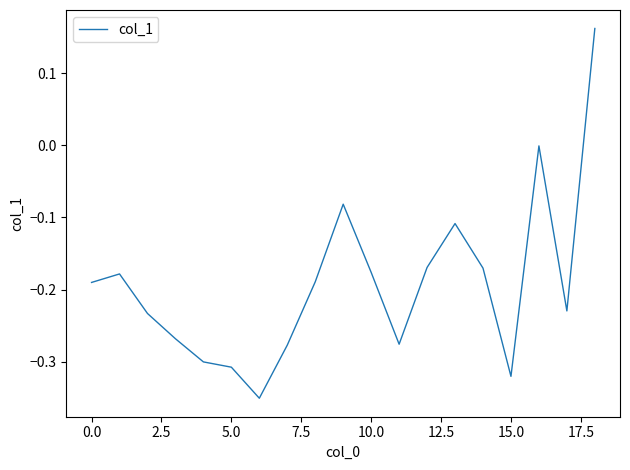

What is the difference between the maximum and minimum values?

0.5